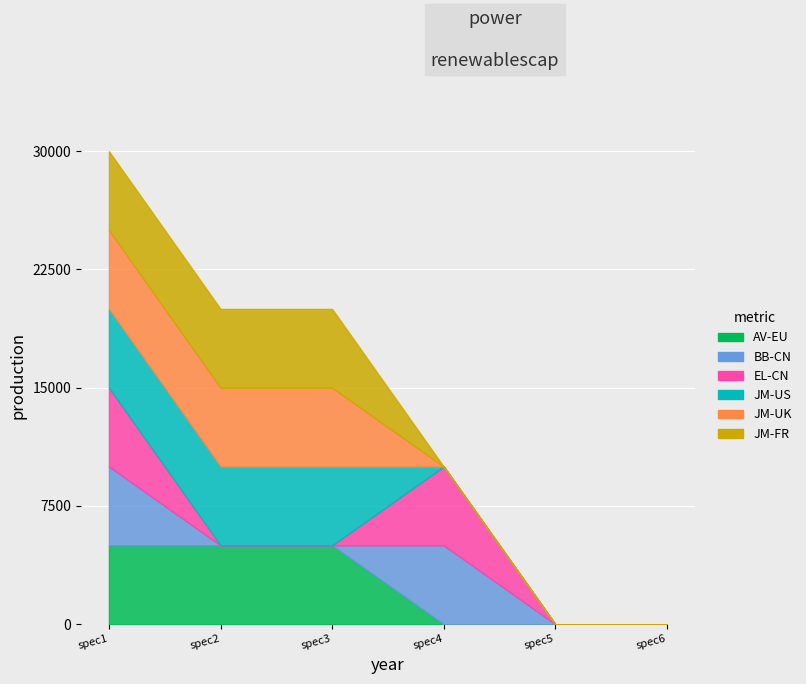

How many series are shown in this chart?

6